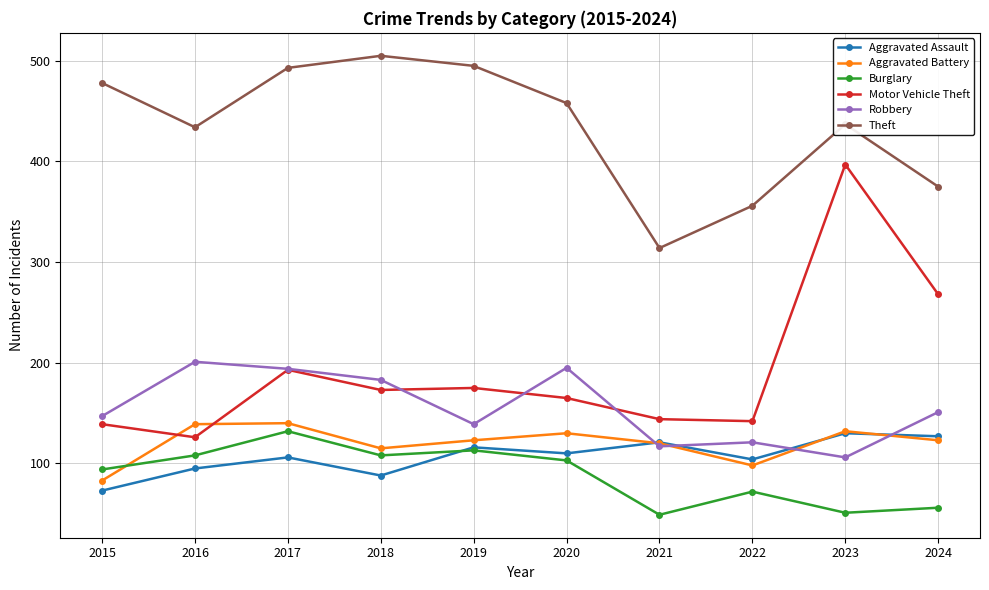

Is it true that Robbery equals 246 at 2015?

False